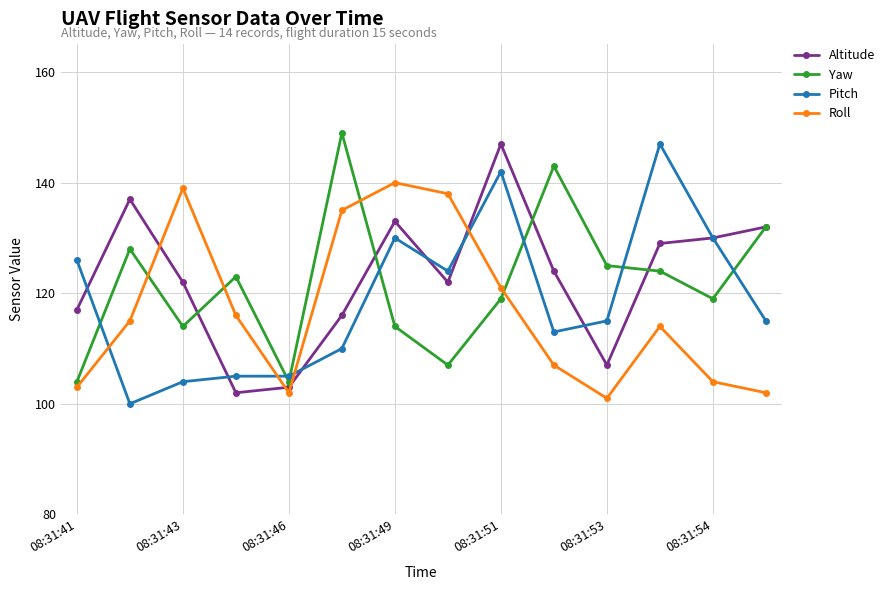

How many times do Pitch and Roll cross each other?

4